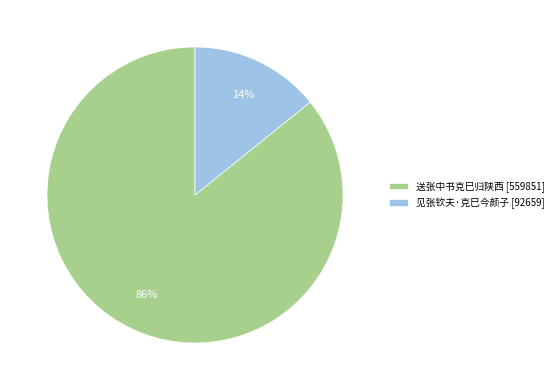

Rank the categories by value from highest to lowest.

送张中书克巳归陕西, 见张钦夫·克巳今颜子